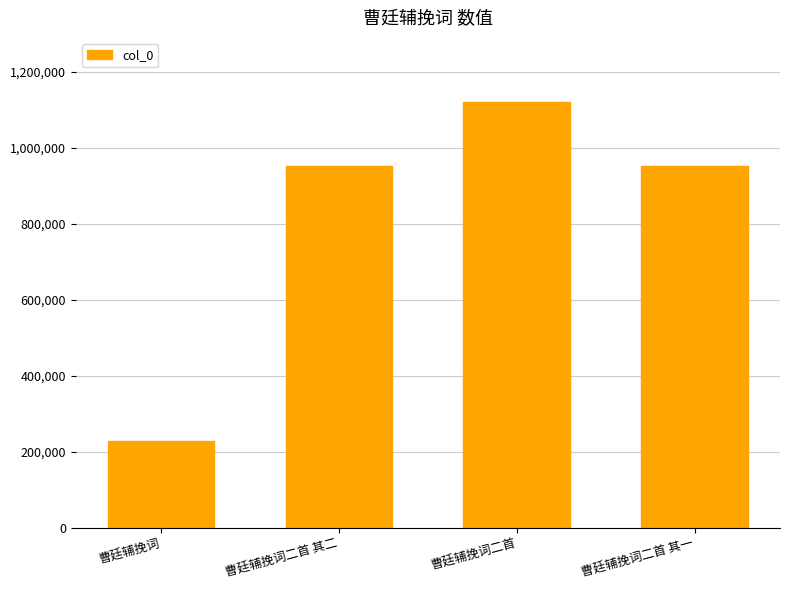

What is the label of the 2nd bar from the left?

曹廷辅挽词二首 其二